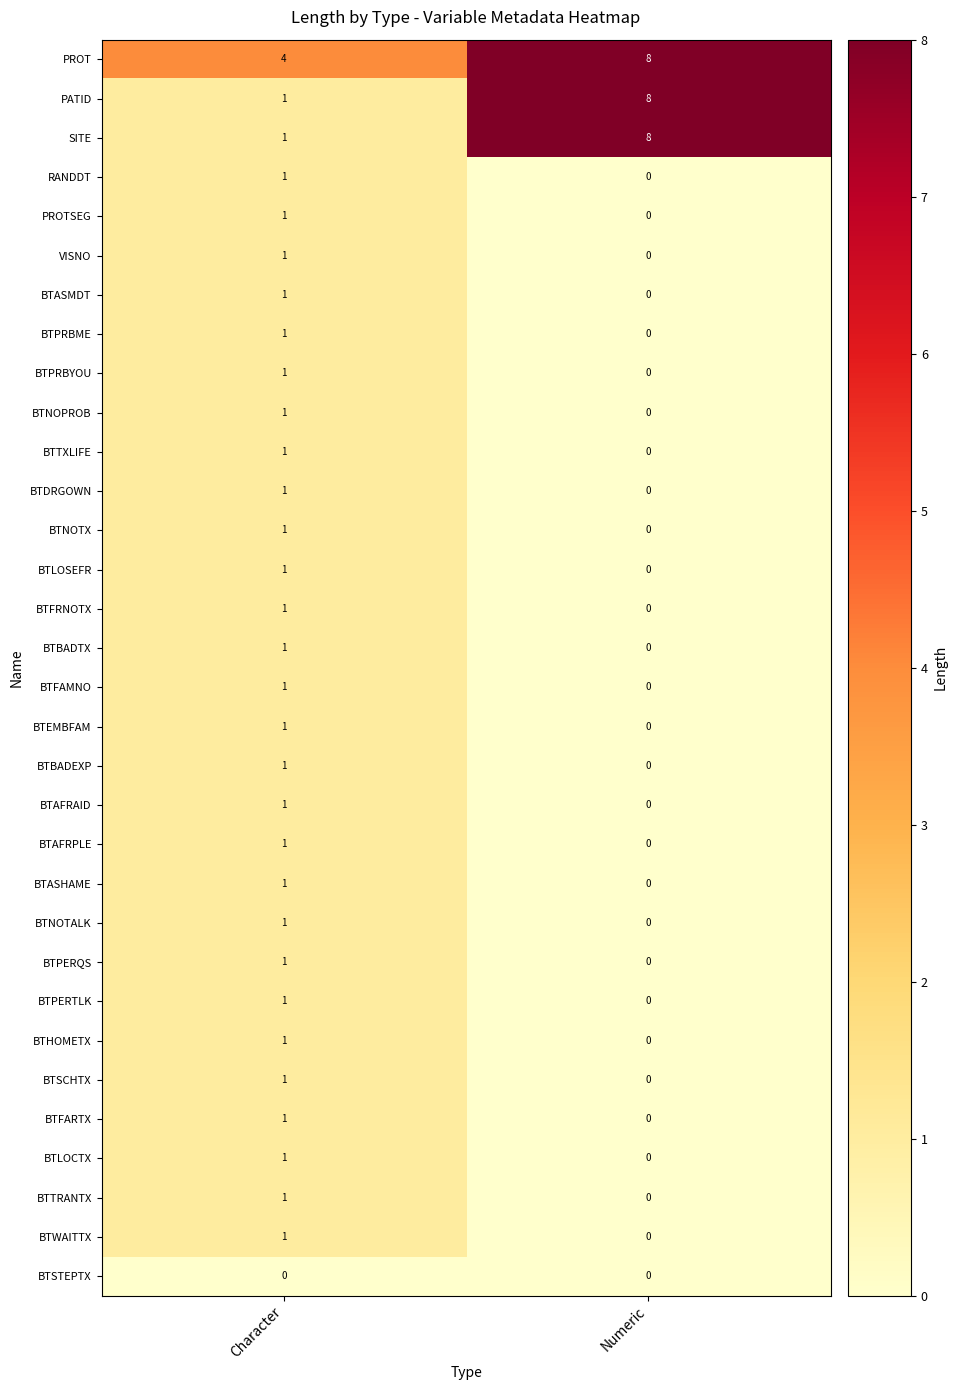

Is it true that BTASHAME equals 0 at Character?

False